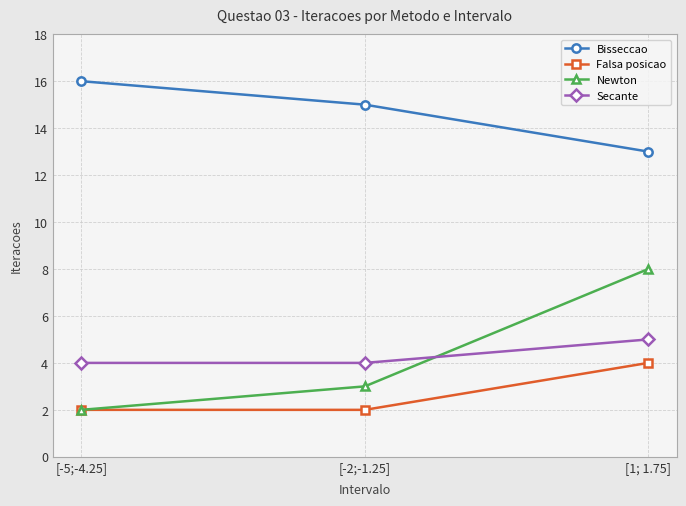

How many Falsa posicao values are between 2 and 4?

3